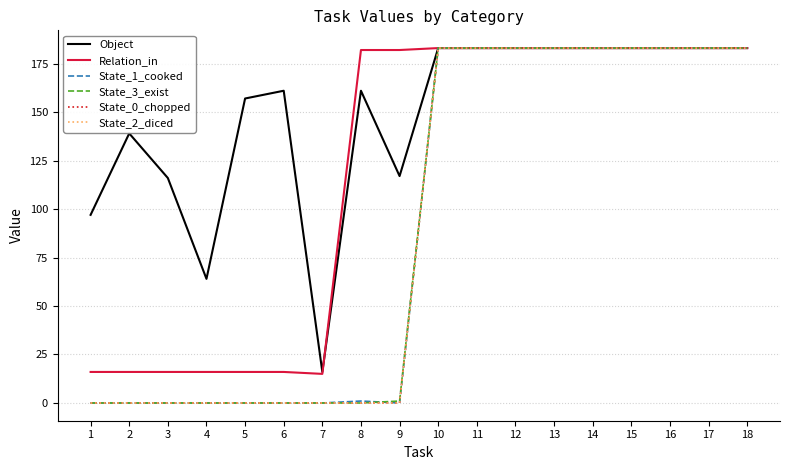

At which label is State_0_chopped closest to 91?

1